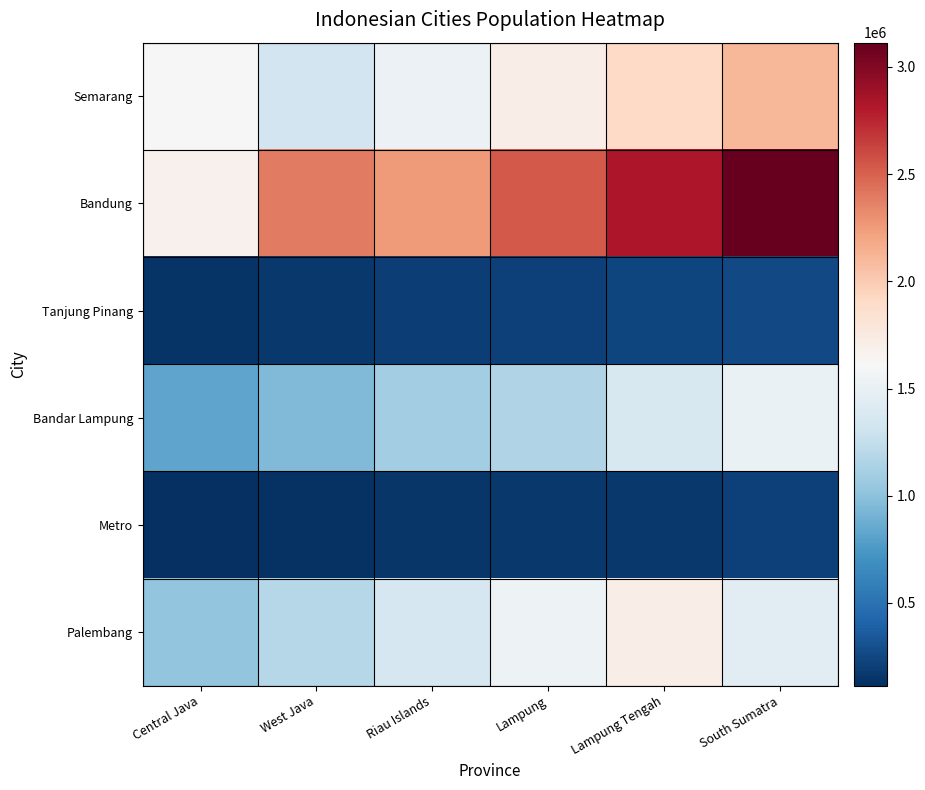

Which series has the widest spread of values?

Bandung